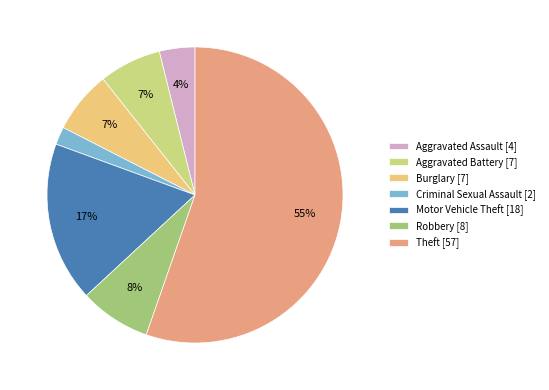

True or false: Aggravated Assault accounts for 4% of the total.

True